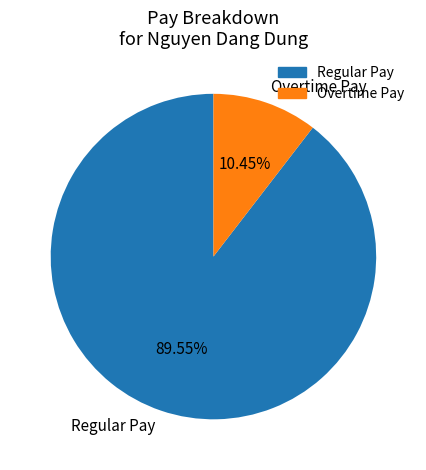

To the nearest percent, what is the average slice percentage?

50%